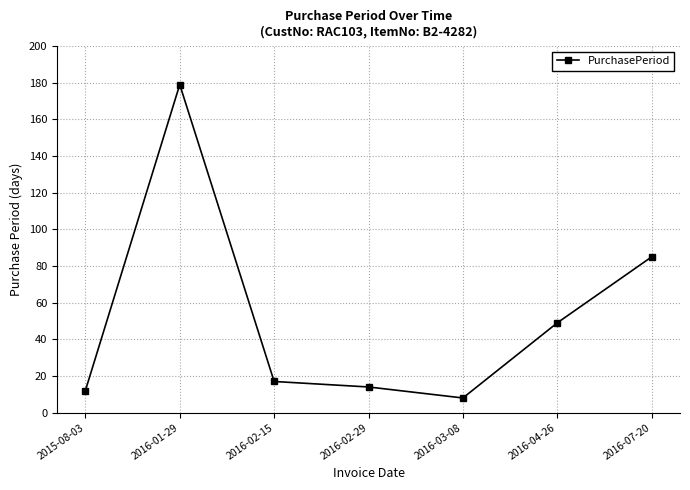

Rank the categories by value from highest to lowest.

2016-01-29, 2016-07-20, 2016-04-26, 2016-02-15, 2016-02-29, 2015-08-03, 2016-03-08